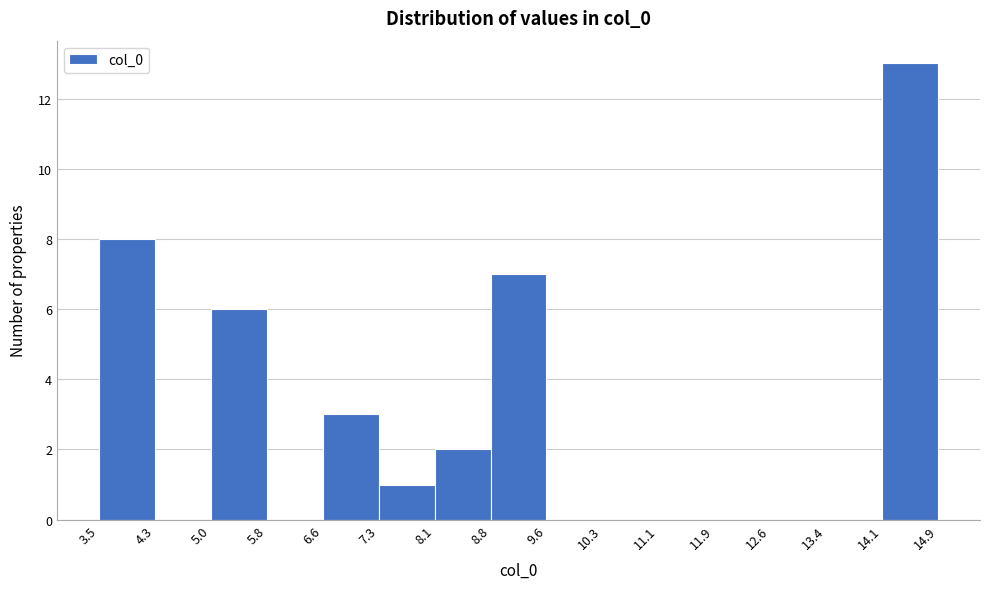

What is the height of the bar covering 8.8 to 9.6 on the x-axis? The values are not printed on the chart, so give them approximately, as read against the axis.

7